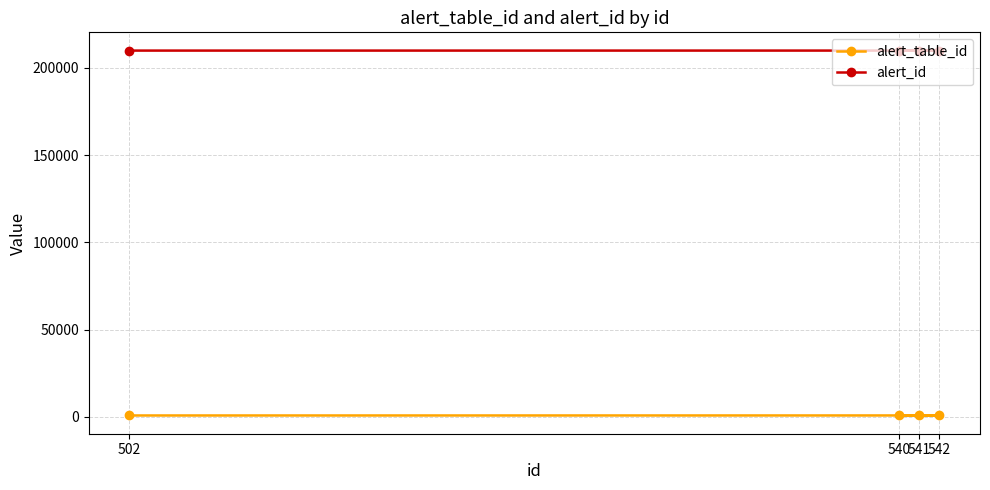

Rank the series at 540 from lowest to highest value.

alert_table_id, alert_id